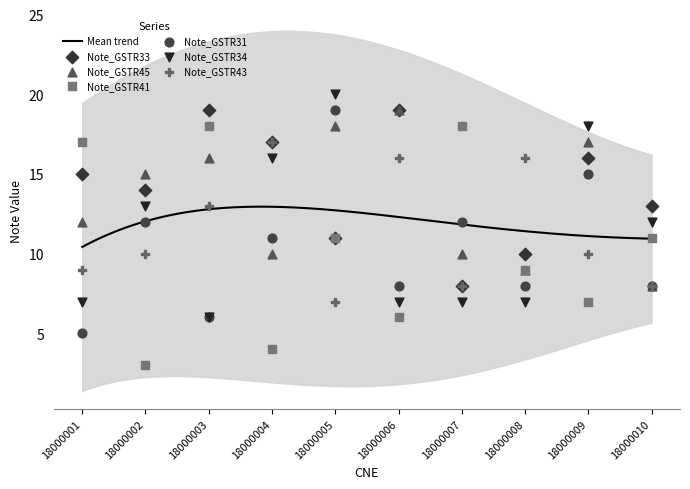

Which series has the largest total across all categories?

Note_GSTR33